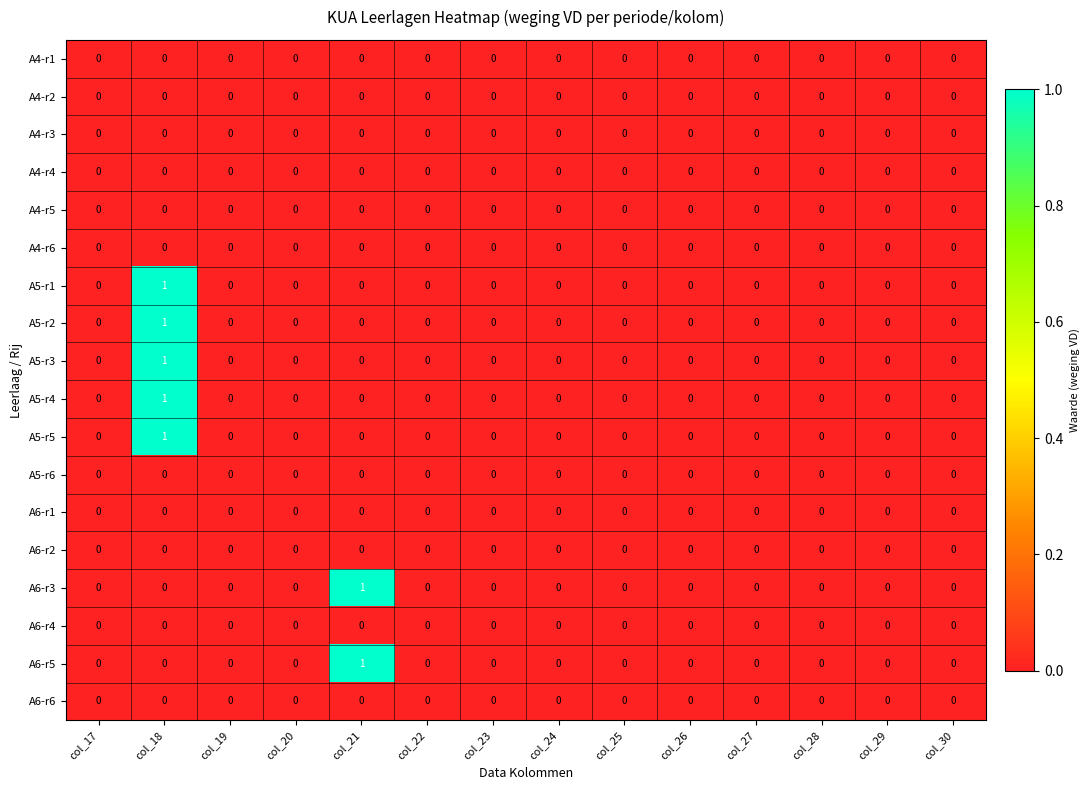

True or false: A5-r2 has a value of 0 at col_25.

True